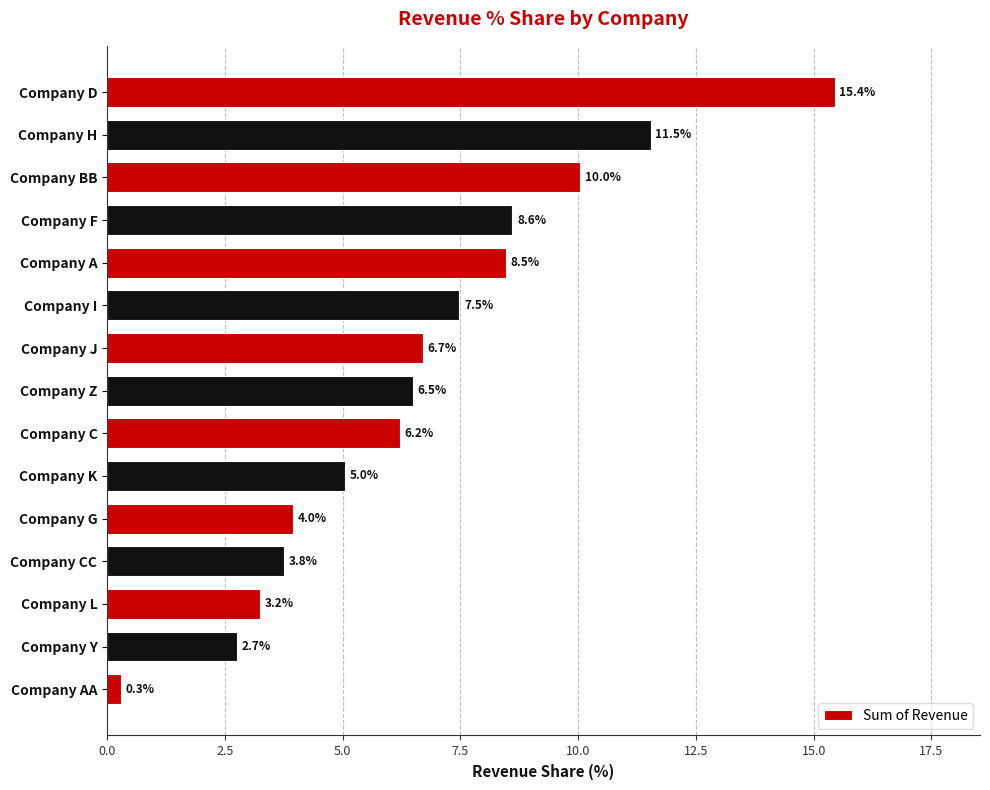

Rank the categories by value from highest to lowest.

Company D, Company H, Company BB, Company F, Company A, Company I, Company J, Company Z, Company C, Company K, Company G, Company CC, Company L, Company Y, Company AA